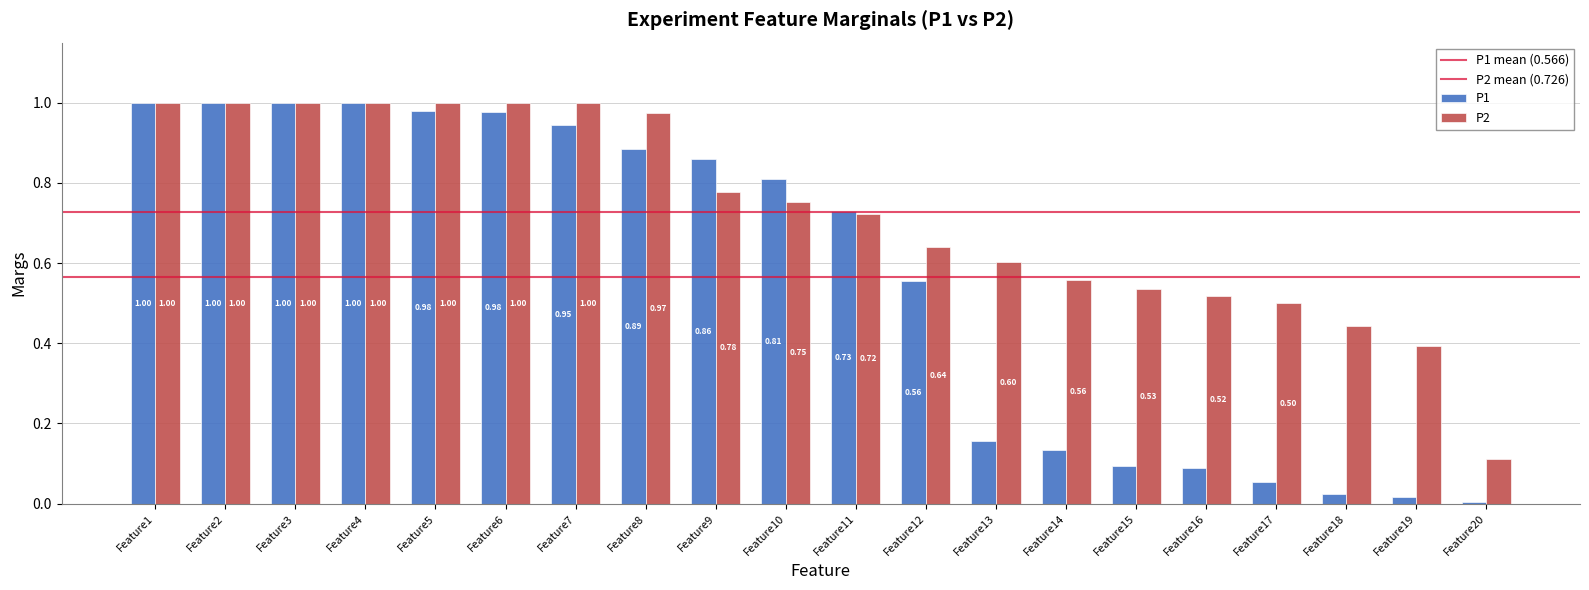

Count the number of categories in the chart.

20